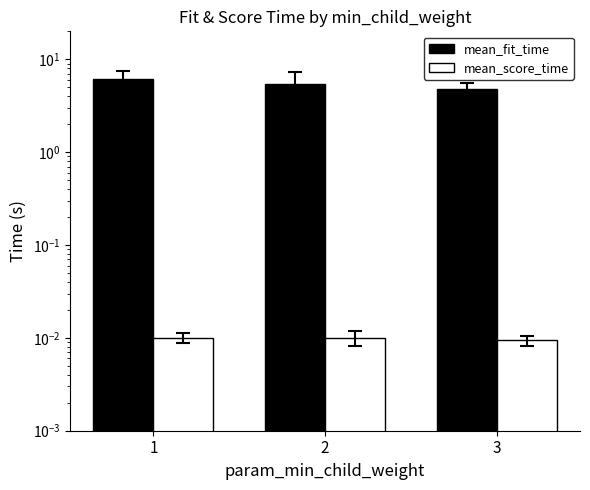

The value of mean_score_time at 3 is 0.0. True or false?

False